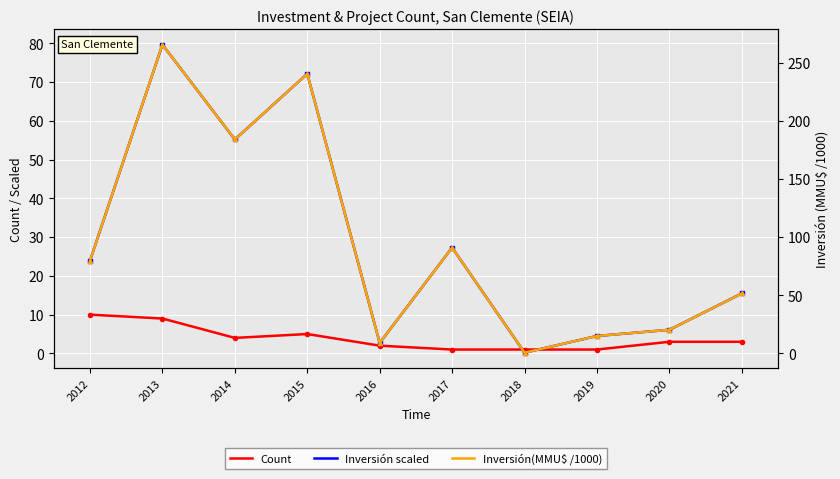

What is the minimum value for Inversión(MMU$ x1000)?

0.6